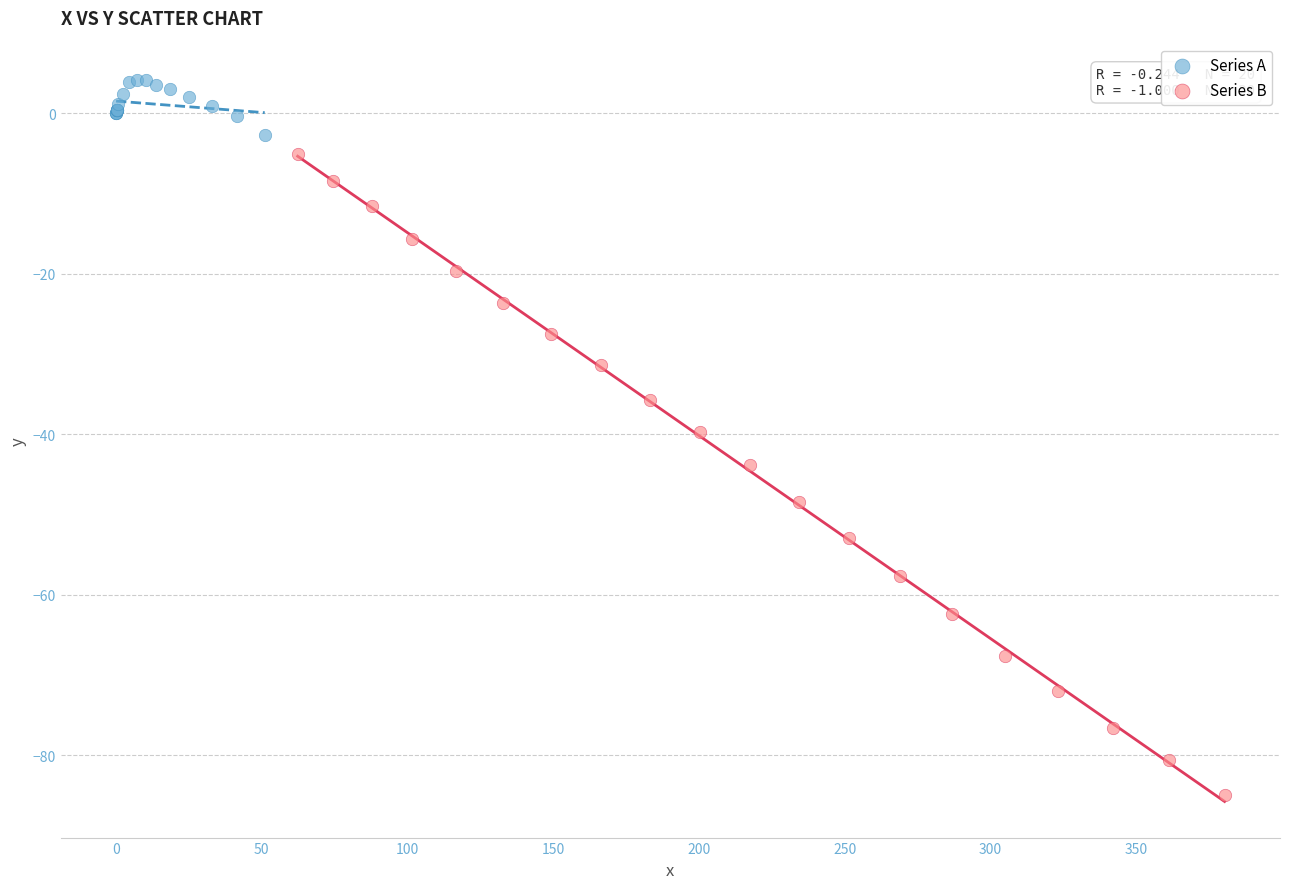

Which series has the largest Y range (max minus min)?

Series B